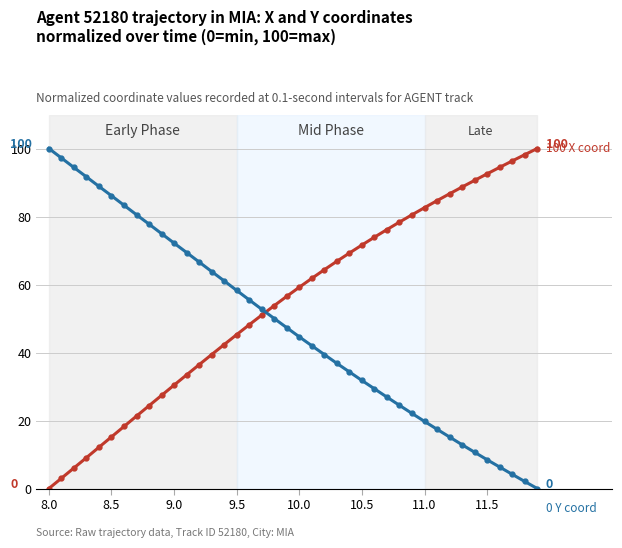

Does the chart display data point markers on the line(s)?

Yes